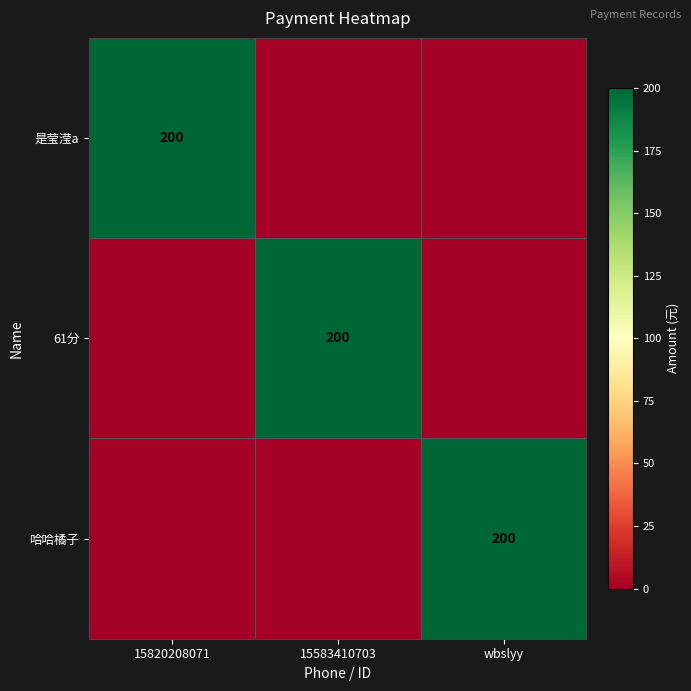

True or false: 是莹滢a has a value of 200 at 15820208071.

True